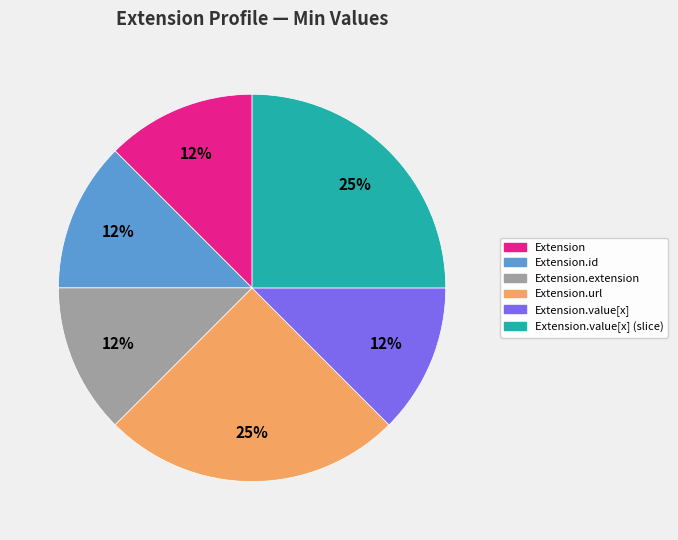

To the nearest percent, what is the average slice percentage?

17%